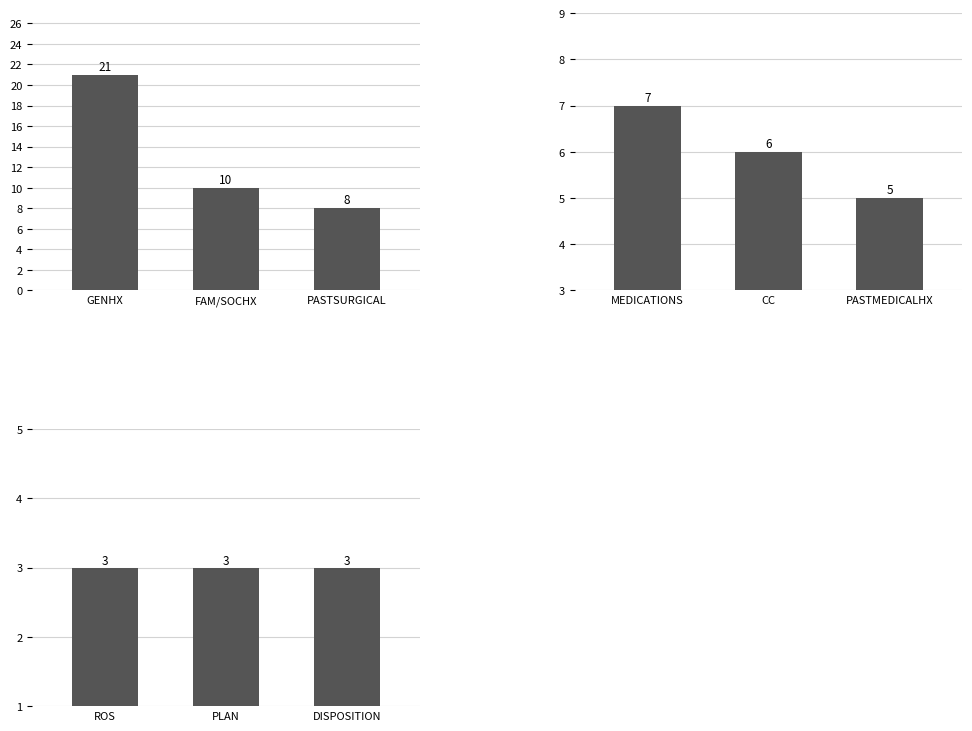

List the labels in order of value, largest first.

GENHX, FAM/SOCHX, PASTSURGICAL, MEDICATIONS, CC, PASTMEDICALHX, ROS, PLAN, DISPOSITION